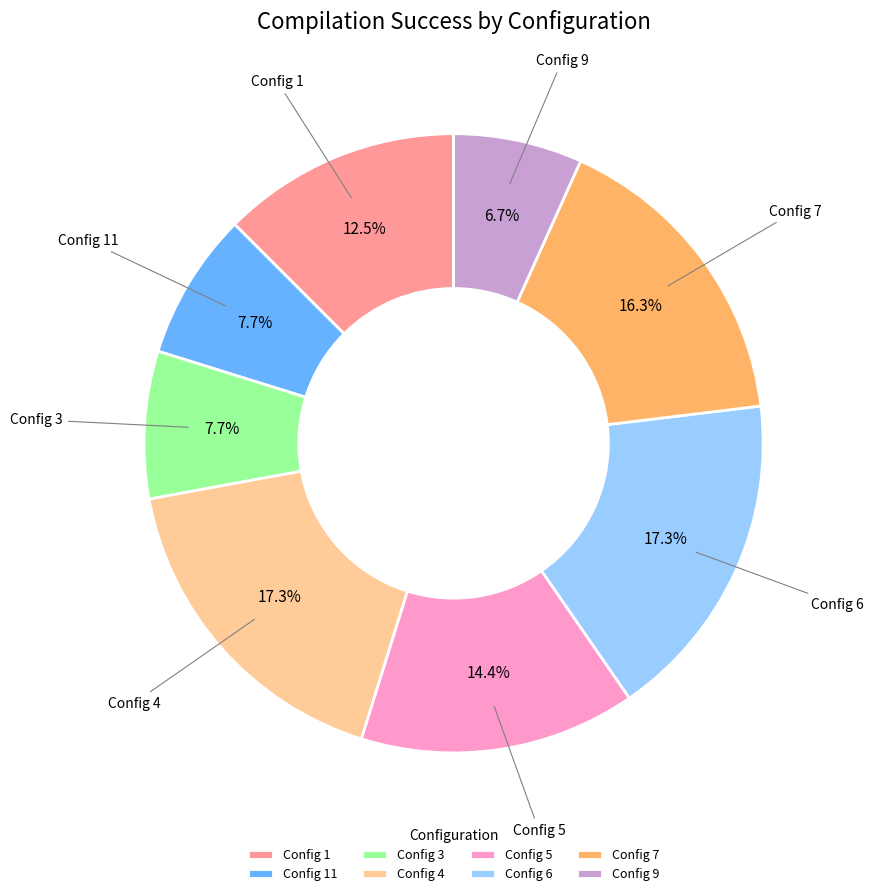

Count the number of slices in the pie.

8